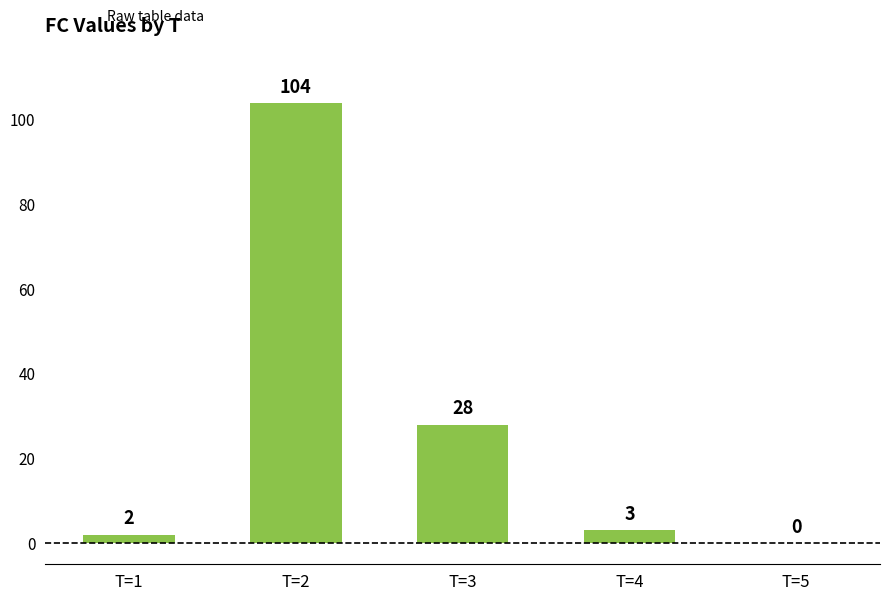

Count the number of categories in the chart.

5